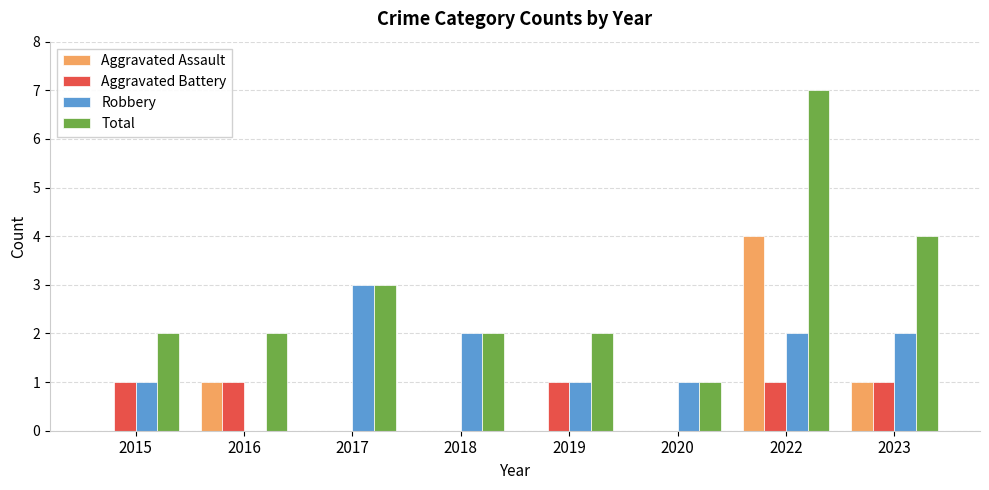

The value of Aggravated Battery at 2017 is 0. True or false?

True